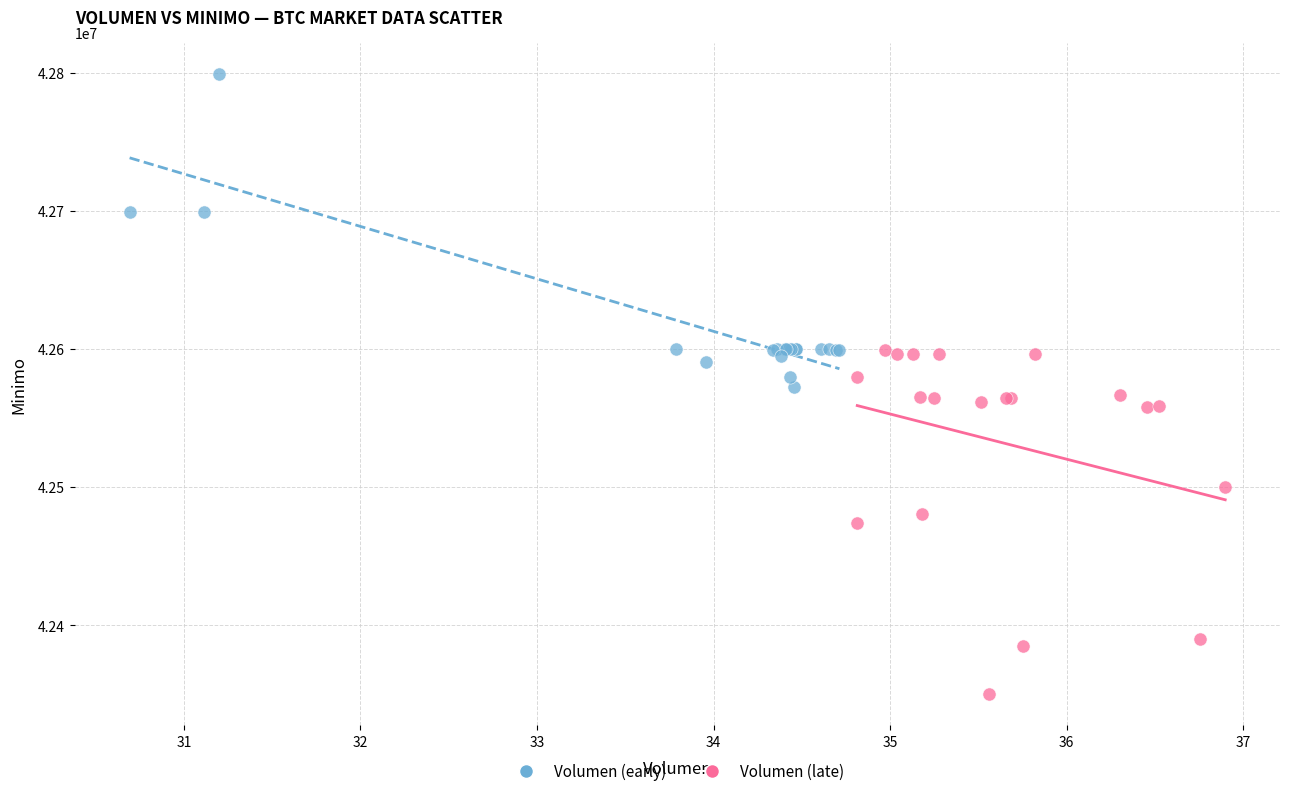

Which series contains the lowest Y value?

Volumen (late)